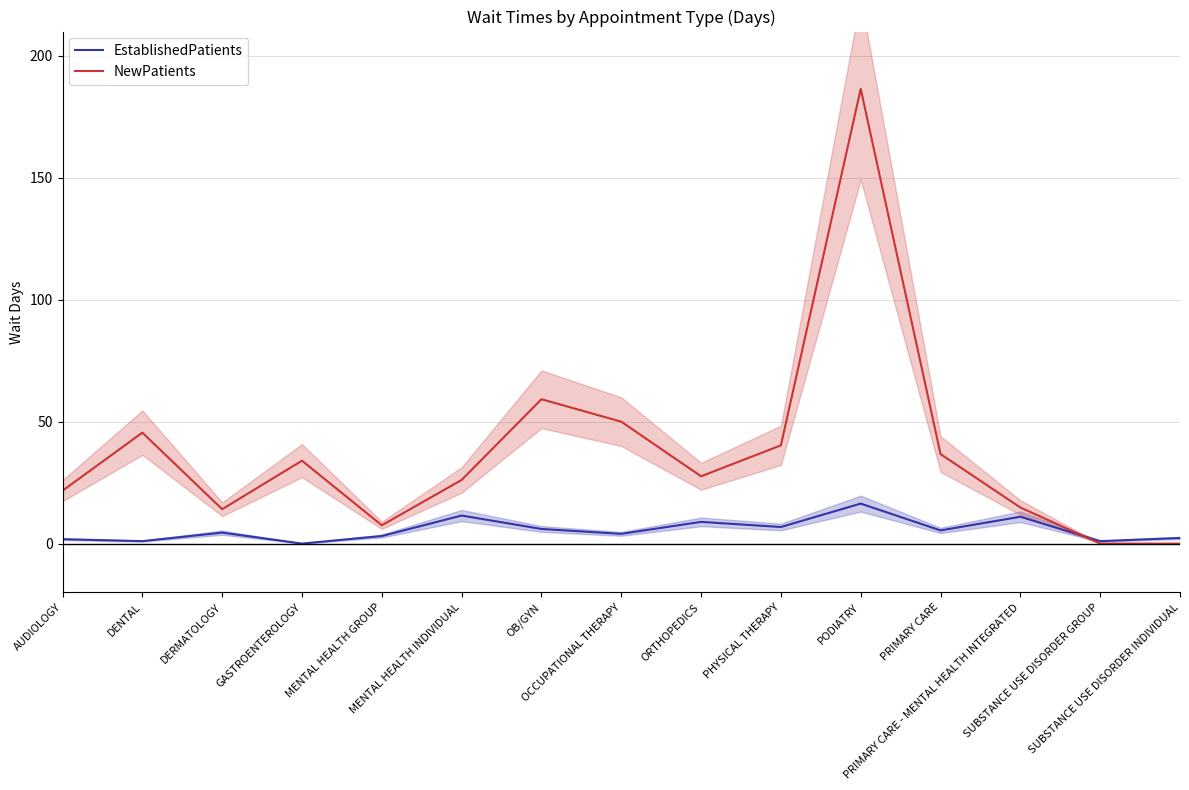

Rank the series by their average value, from highest to lowest.

NewPatients, EstablishedPatients